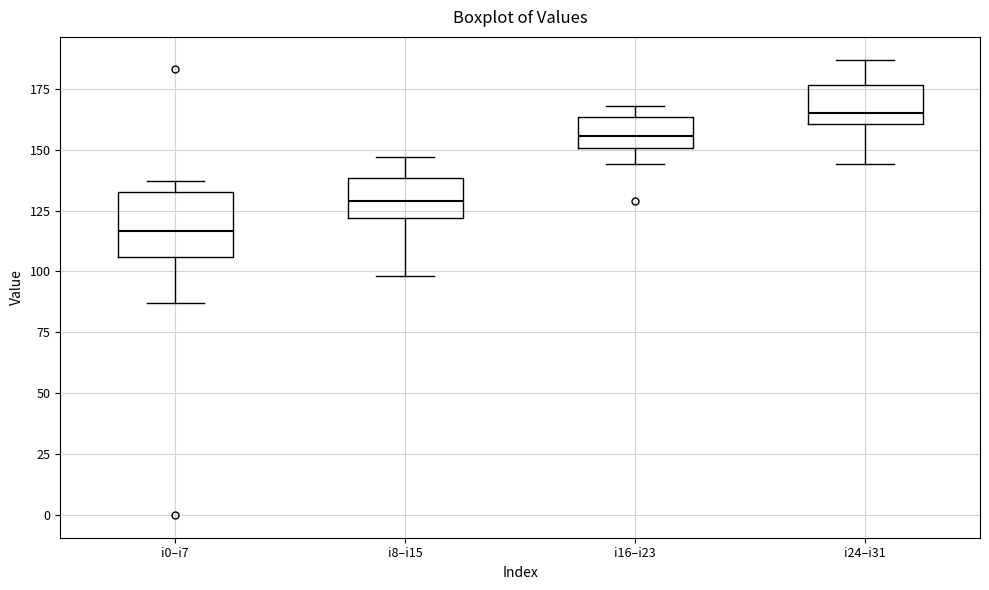

Reading left to right, read every box against the y-axis: the position of its median line, the range the box covers, and the ends of its whiskers. The values are not printed on the chart, so give them approximately, as read against the axis.

i0–i7: median 115, box 105 to 135, whiskers 85 to 135 (just above the box's upper edge)
i8–i15: median 130, box 120 to 140, whiskers 100 to 145
i16–i23: median 155, box 150 to 165, whiskers 145 to 170
i24–i31: median 165, box 160 to 175, whiskers 145 to 185